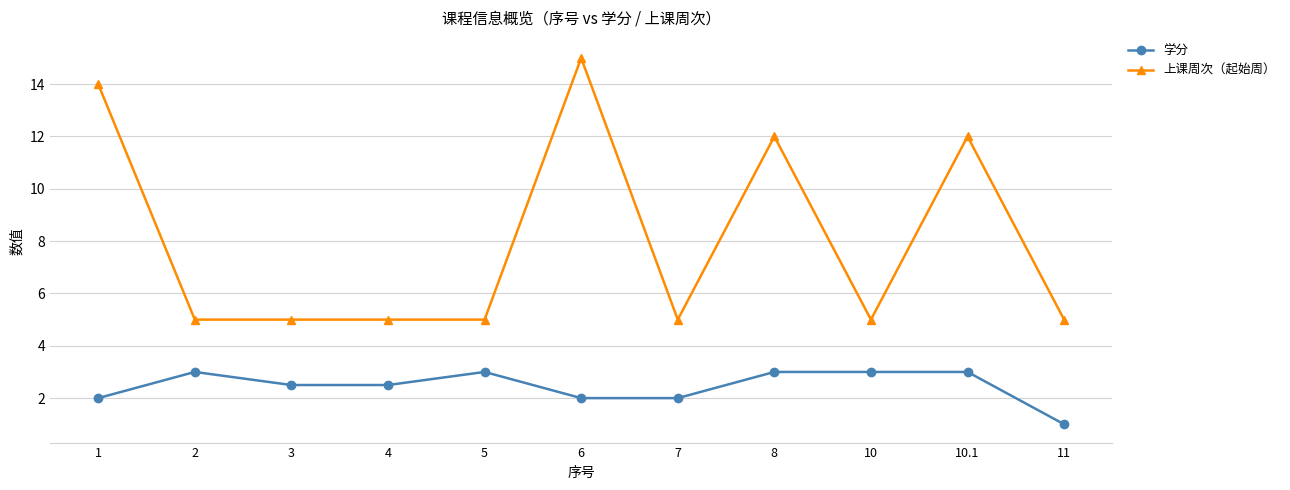

True or false: 上课周次（起始周） and 学分 cross at least once.

False